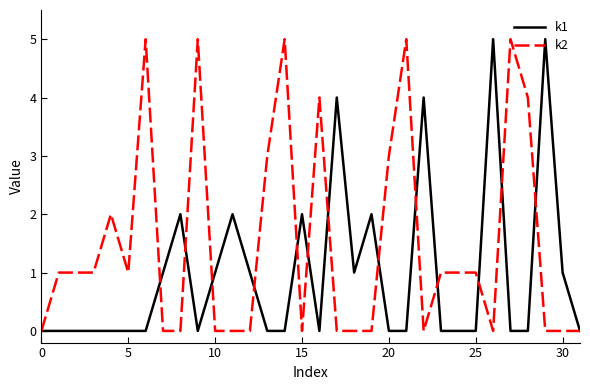

True or false: k2 has more than 0 interior local peaks.

True